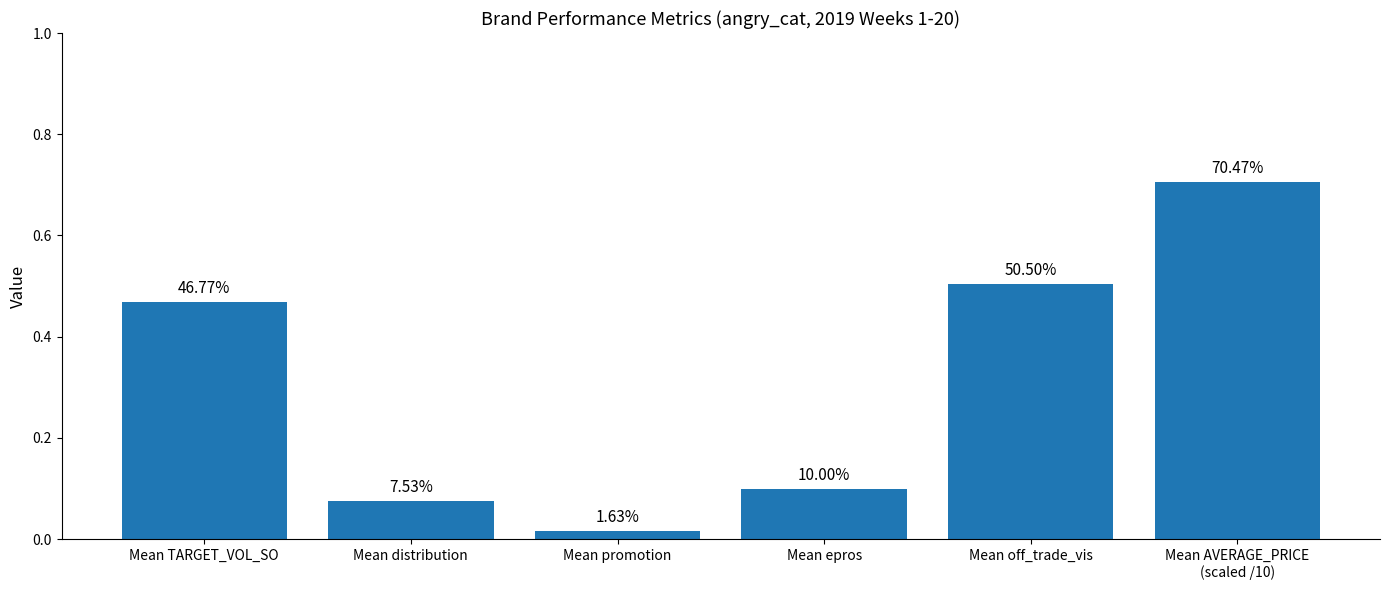

What position from the right is Mean off_trade_vis?

2